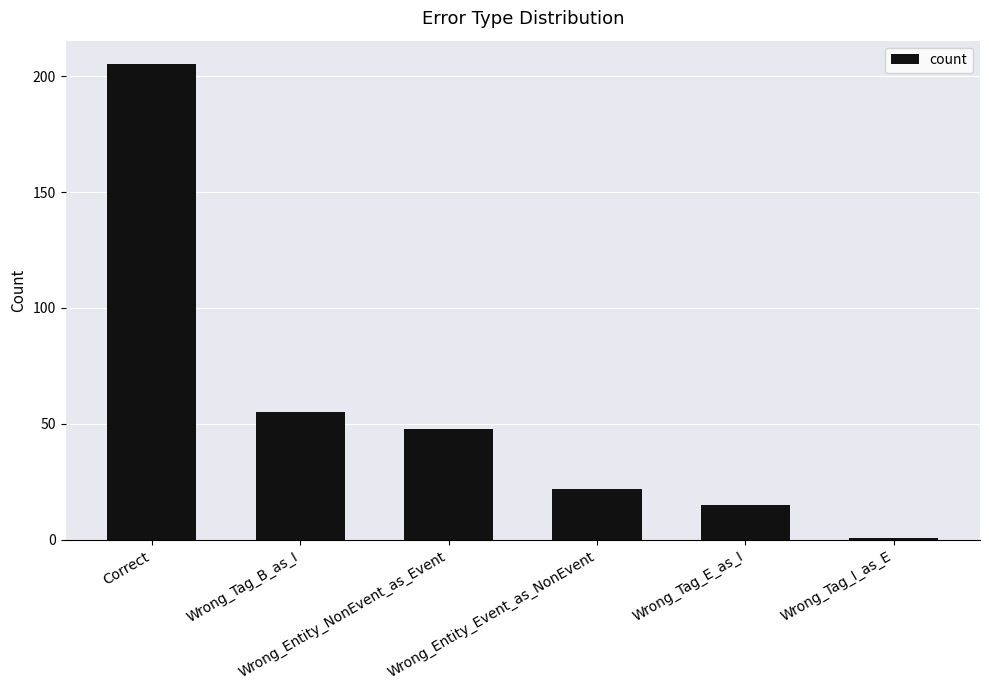

What is the ratio of the value at Correct to the value at Wrong_Tag_I_as_E?

205.0